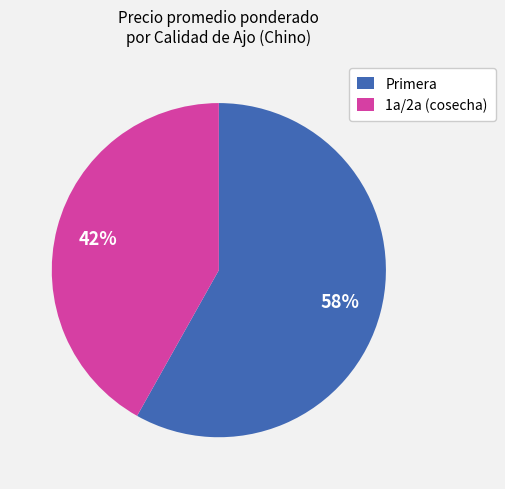

Is there a majority slice in this chart?

Yes